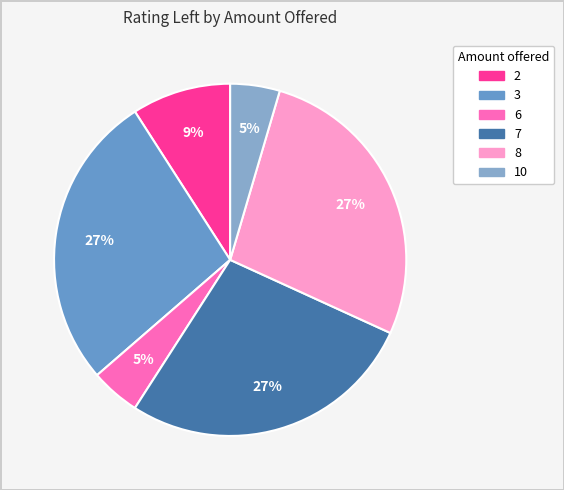

How many segments does this pie chart have?

6